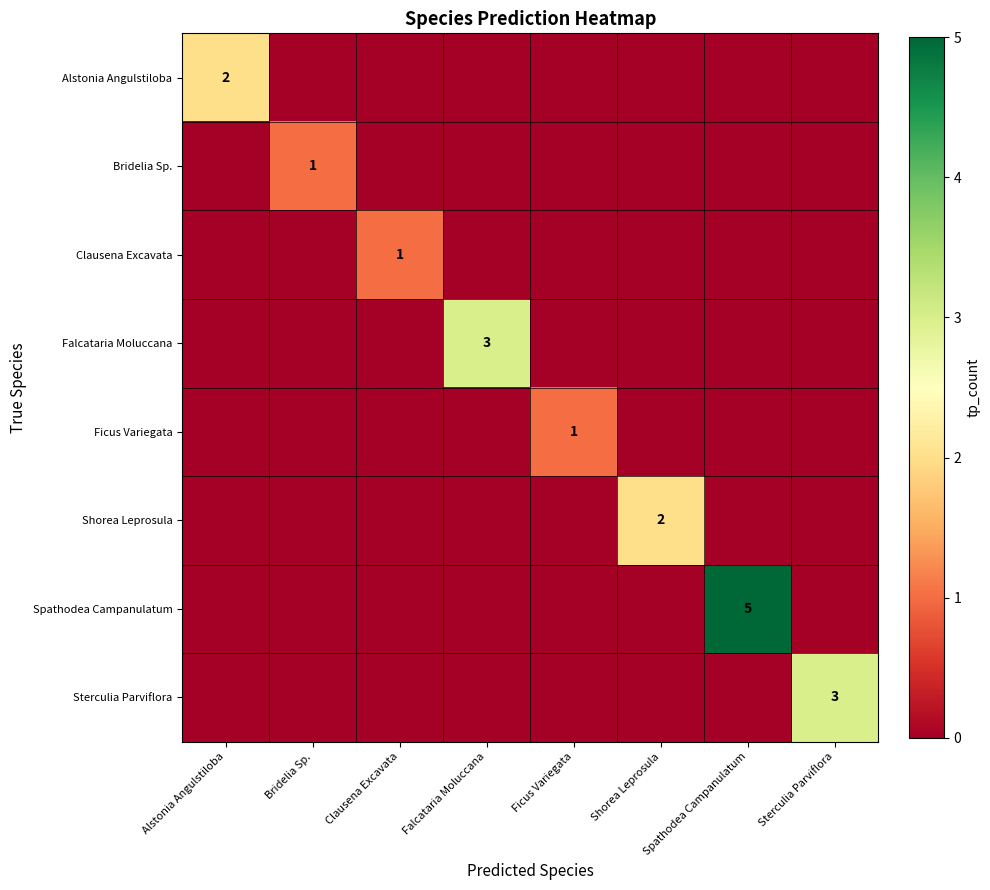

The Spathodea Campanulatum series shows 1 at Spathodea Campanulatum. True or false?

False